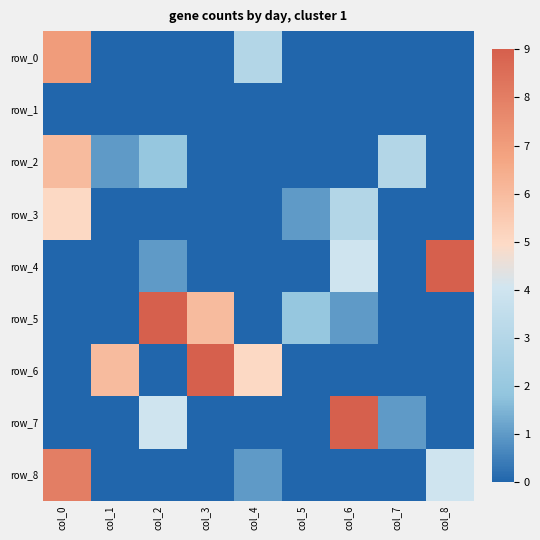

True or false: row_1 has a value of 0 at col_2.

True